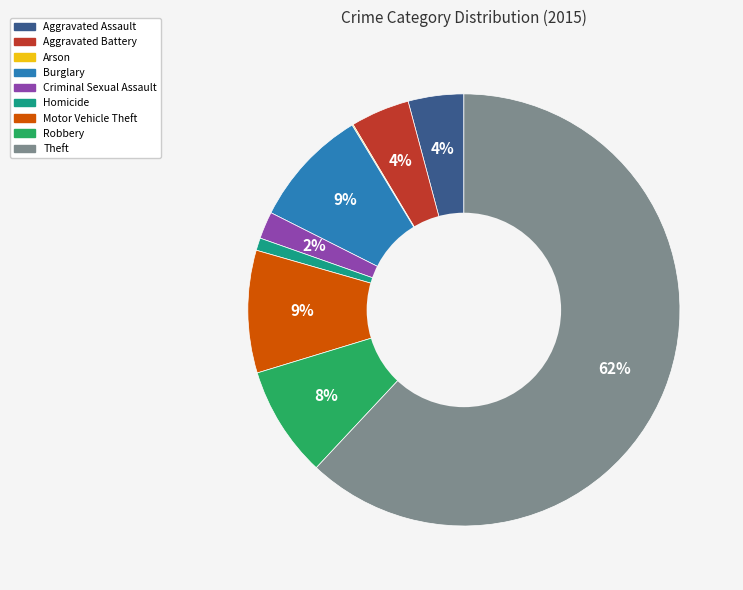

To the nearest percent, what is the average slice percentage?

11%